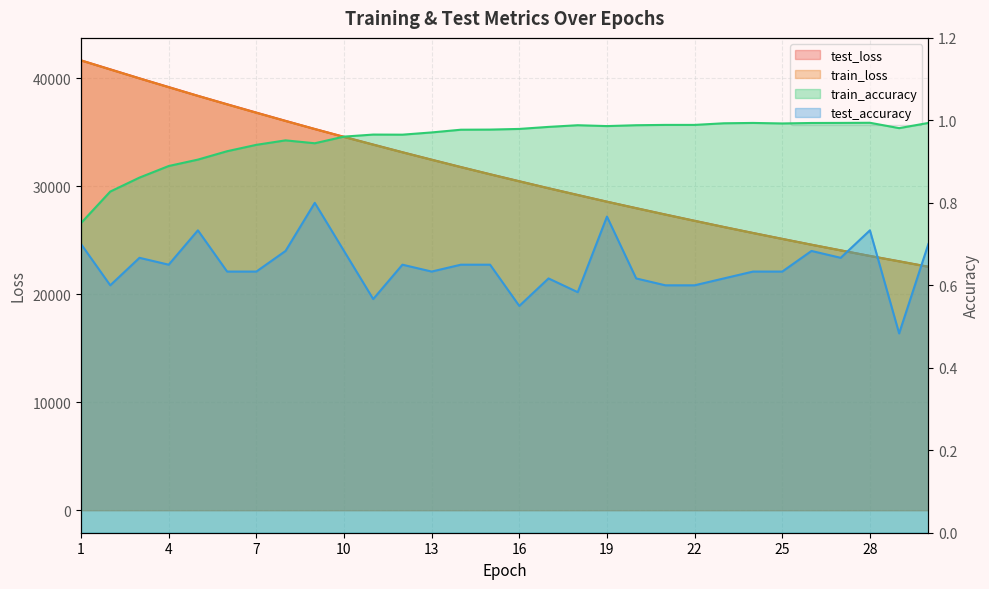

True or false: train_loss and test_loss cross at least once.

False